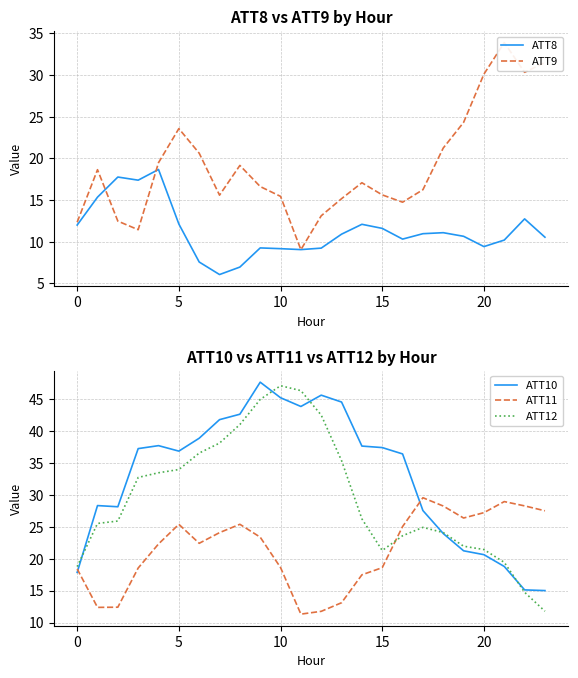

Does the chart have visible grid lines?

Yes